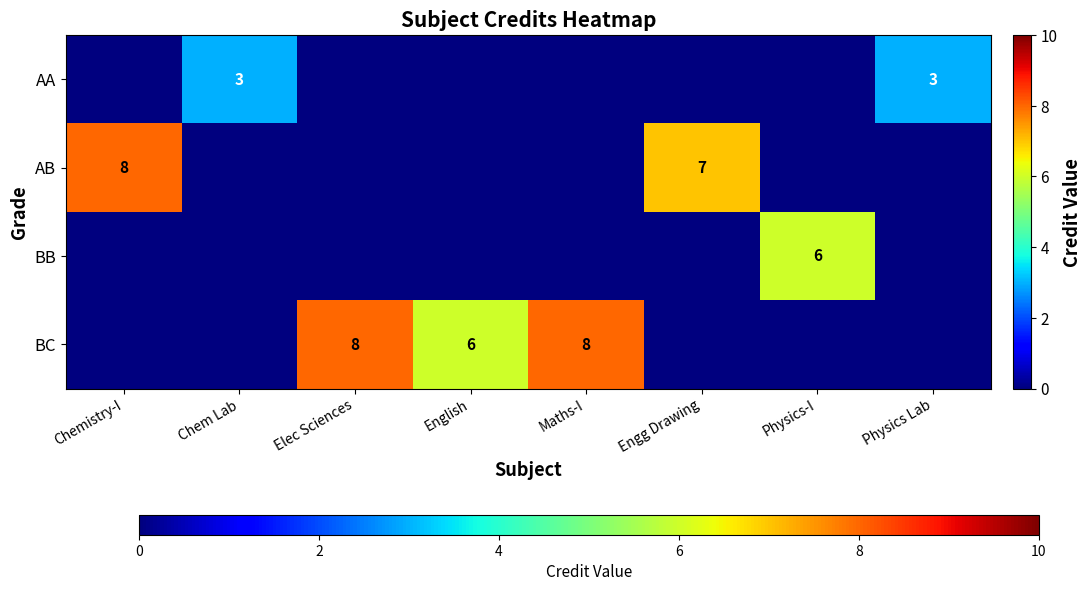

At which category is the sum across all series the highest?

Chemistry-I